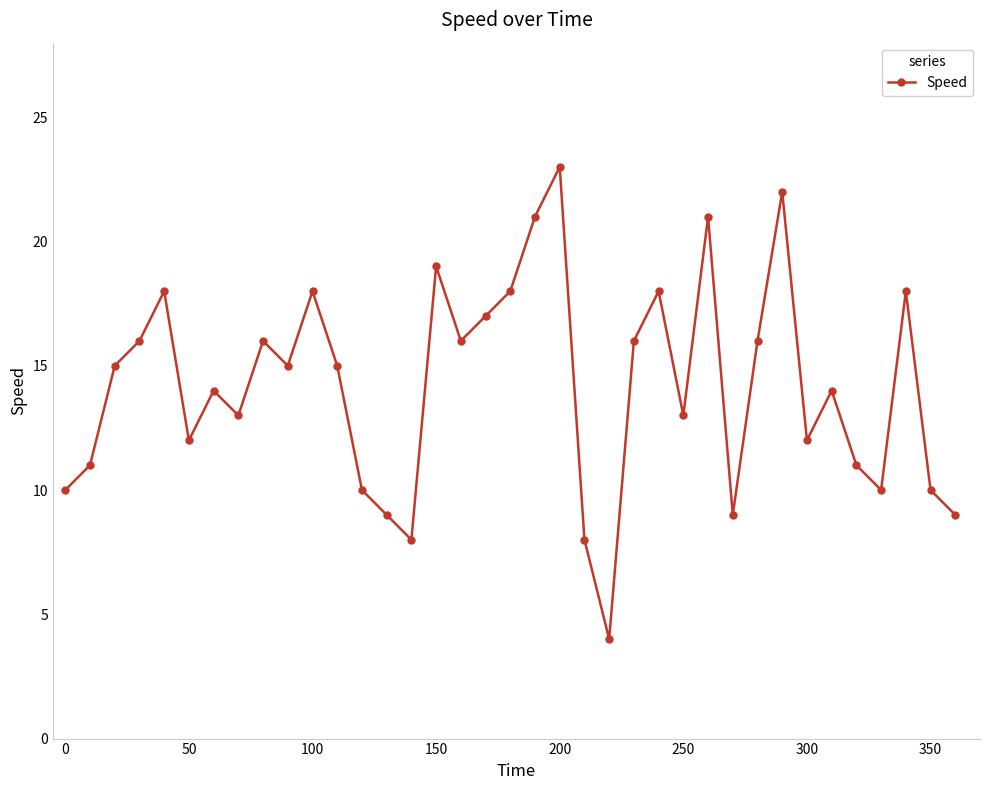

What is the minimum value shown in the chart?

4